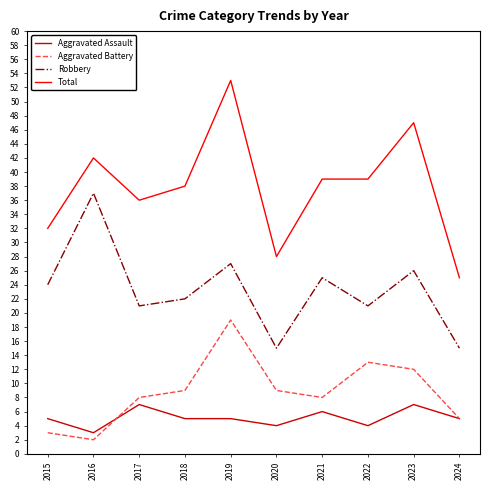

At 2020, list the series in order from largest to smallest.

Total, Robbery, Aggravated Battery, Aggravated Assault